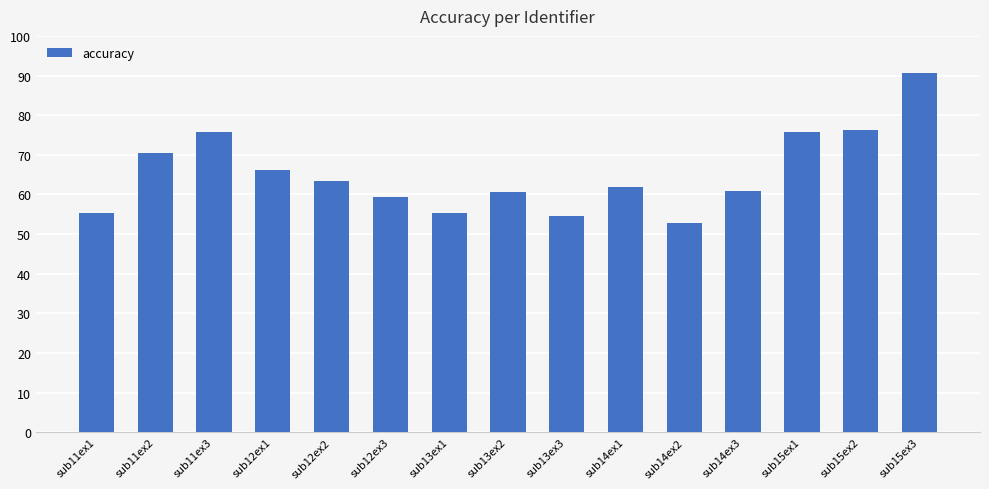

What is the smallest value displayed?

52.8